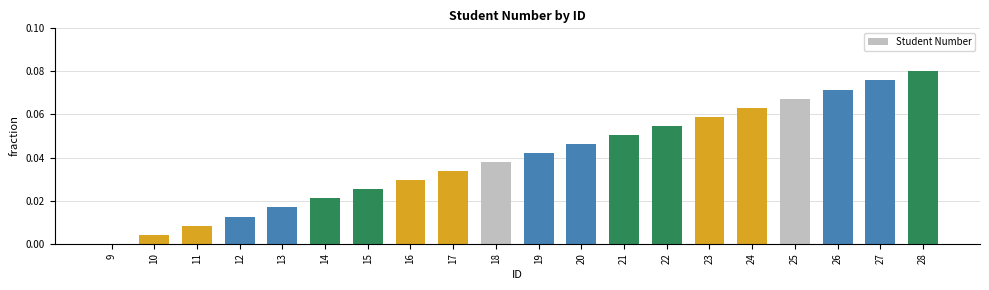

Which category has the highest value across all series?

28